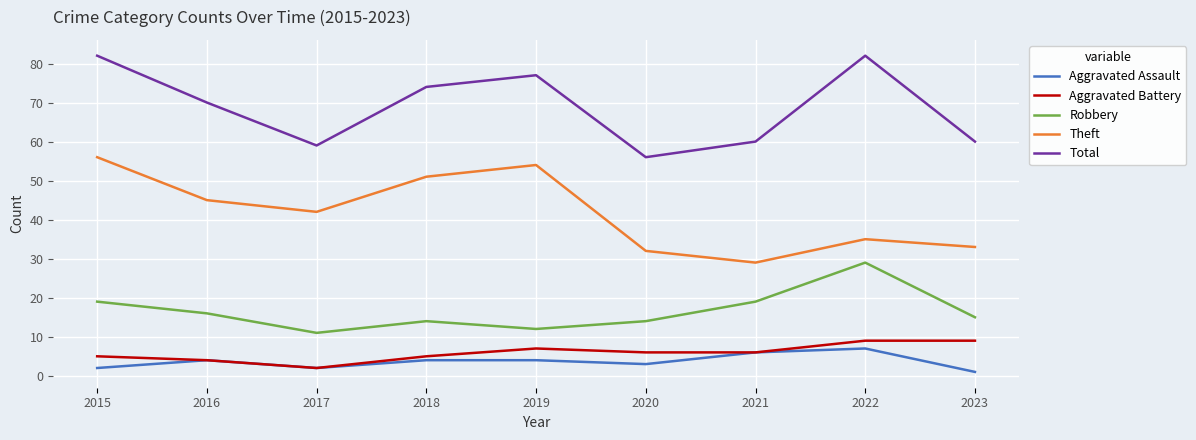

What is the difference between the maximum and minimum values in the Aggravated Assault series?

6